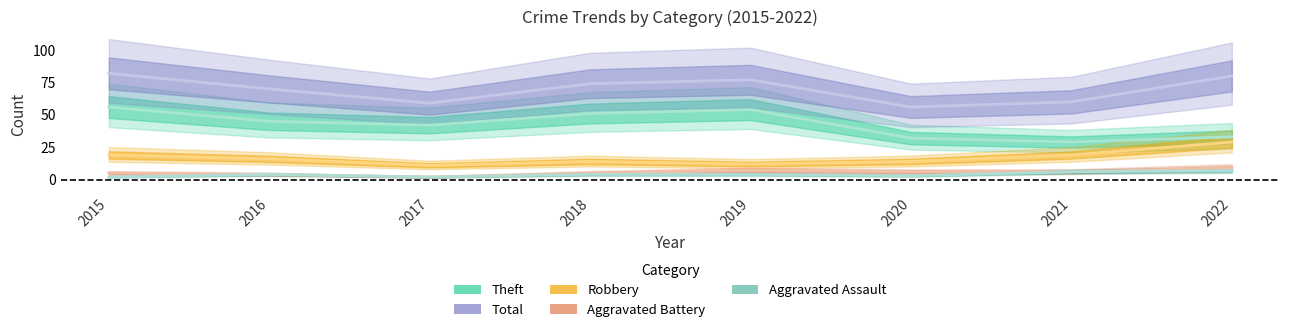

Does the chart display data point markers on the line(s)?

No